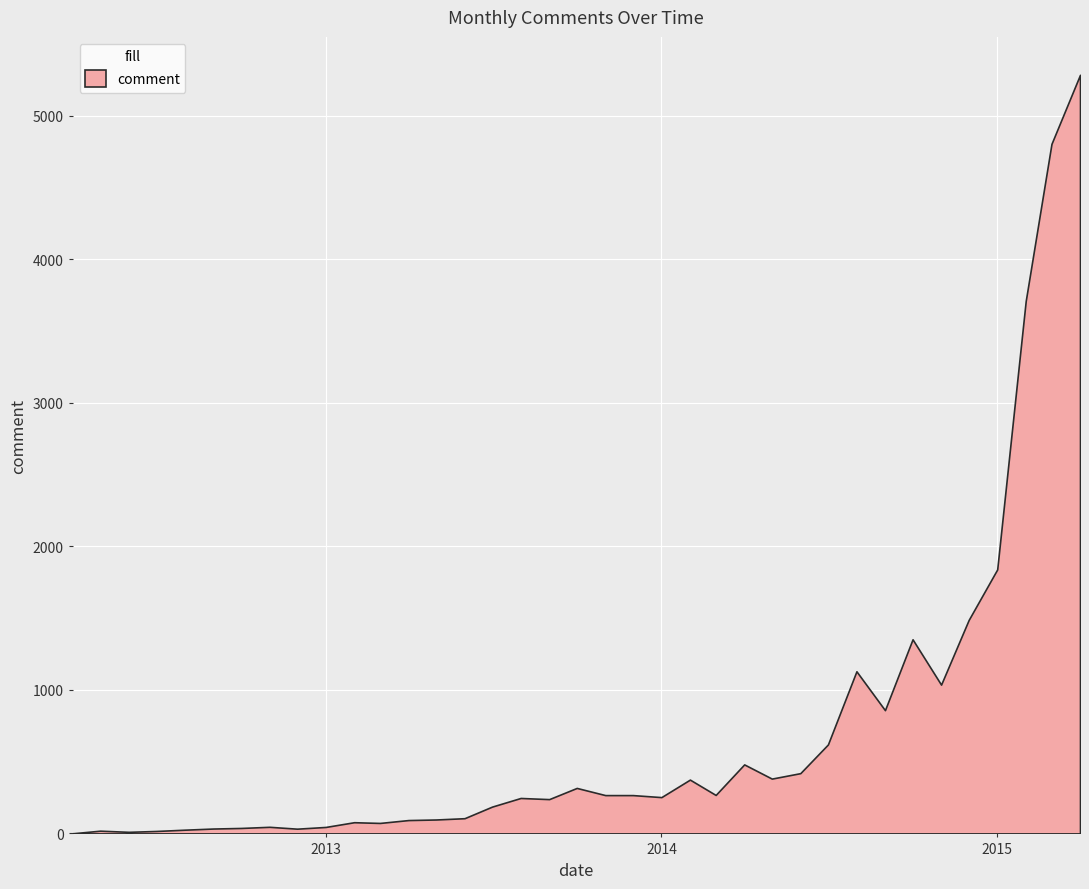

What is the average value?

718